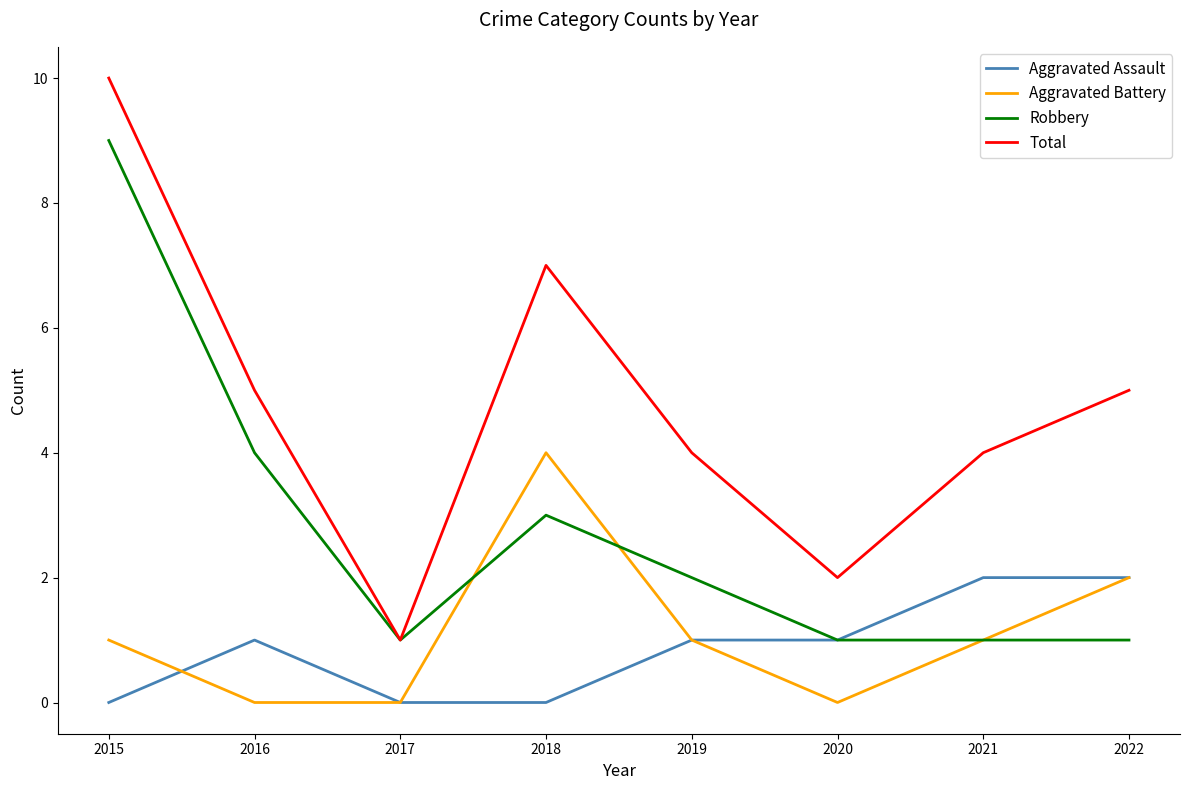

How many Aggravated Battery values are between 0 and 2?

7